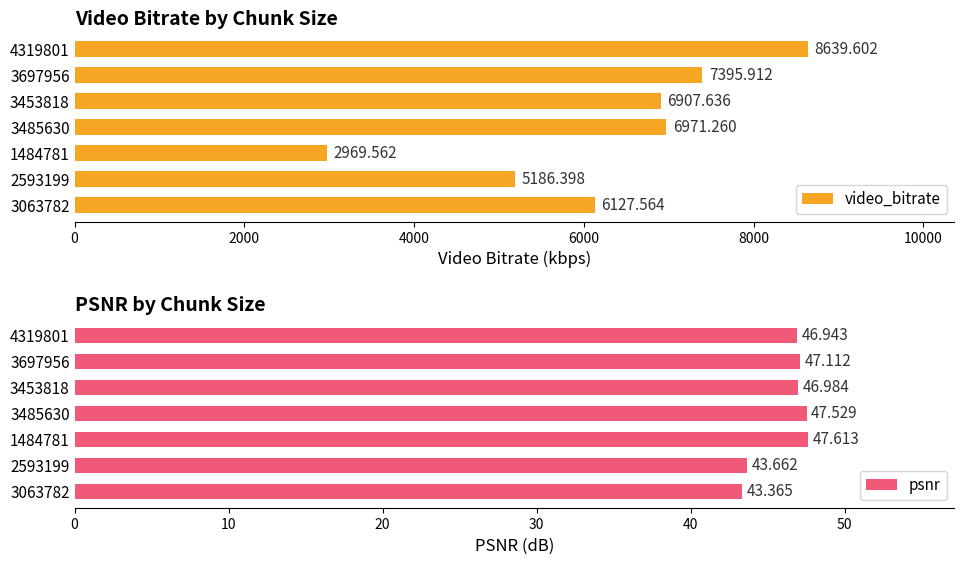

What is the lowest value of the psnr series?

43.4